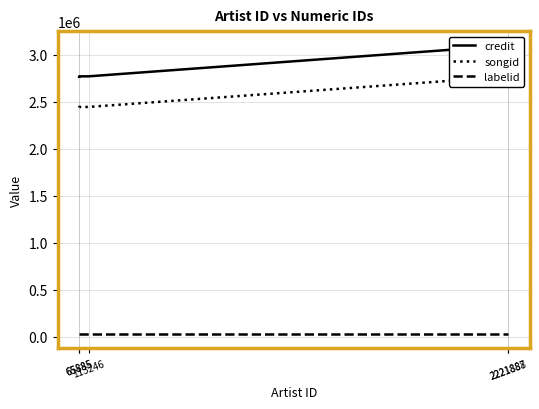

Is the value of labelid at 65885 greater than the value of songid at 113246?

No